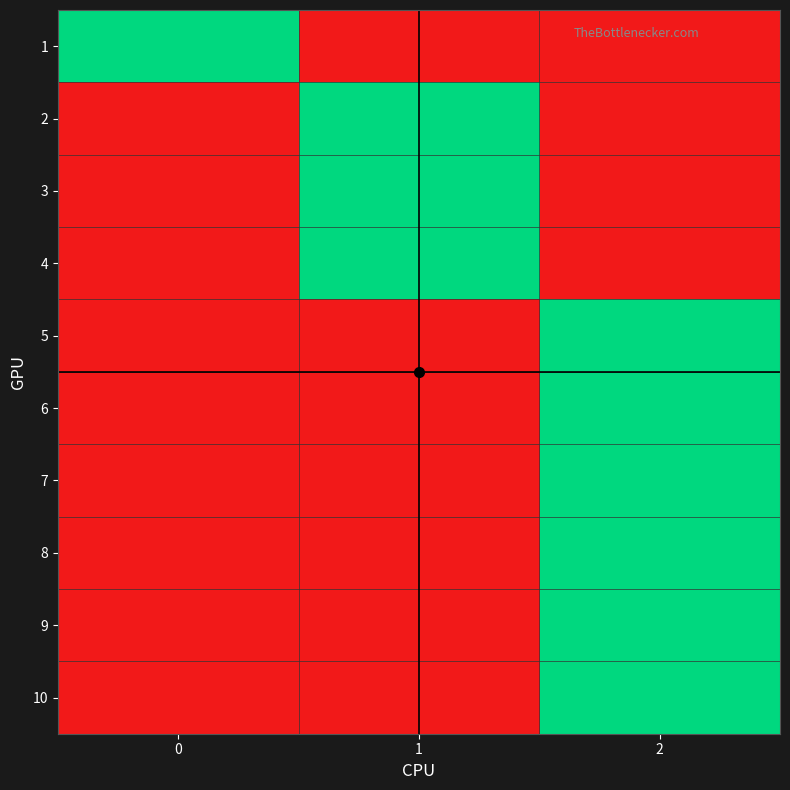

At how many categories does at least one series exceed 0?

3